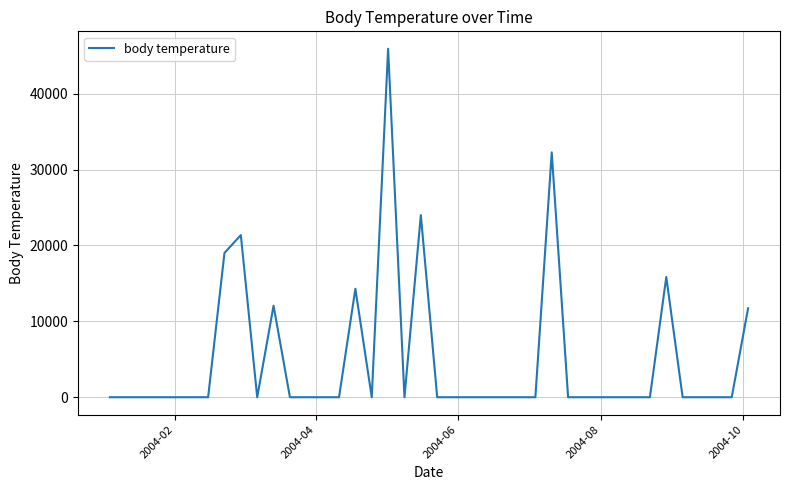

What is the maximum value shown in the chart?

45929.1